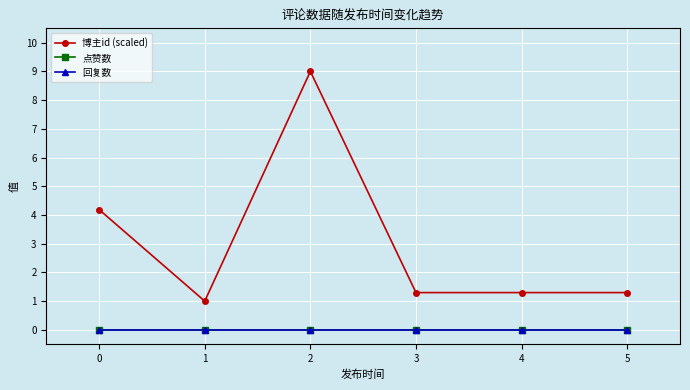

Is this an area chart (filled region under the line)?

No